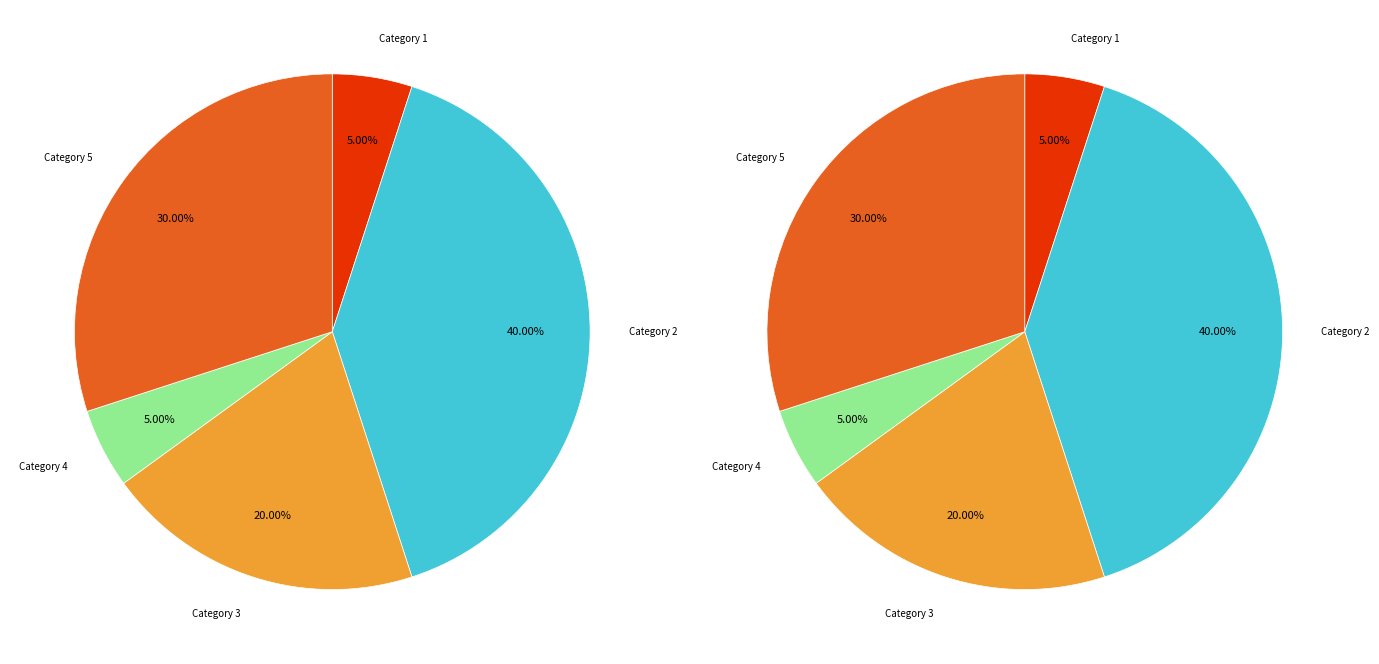

To the nearest percent, what percentage of the pie is 5?

30%